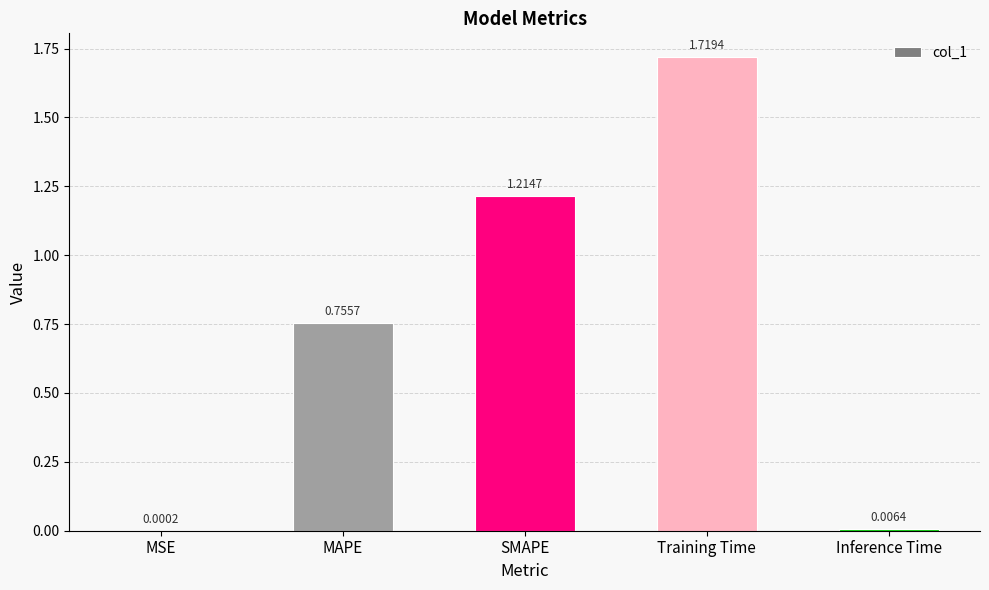

The chart shows a value of 1.3 at MAPE. True or false?

False